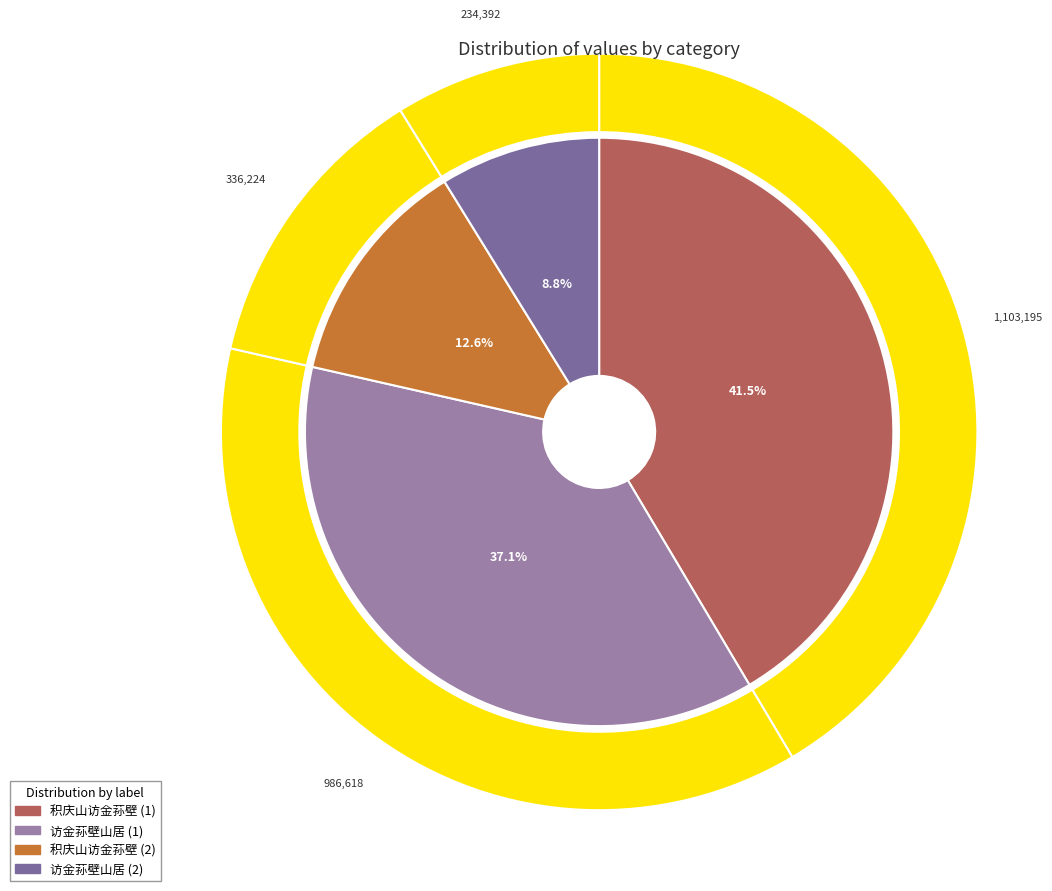

The 访金荪壁山居 slice represents 37% of the pie. True or false?

True